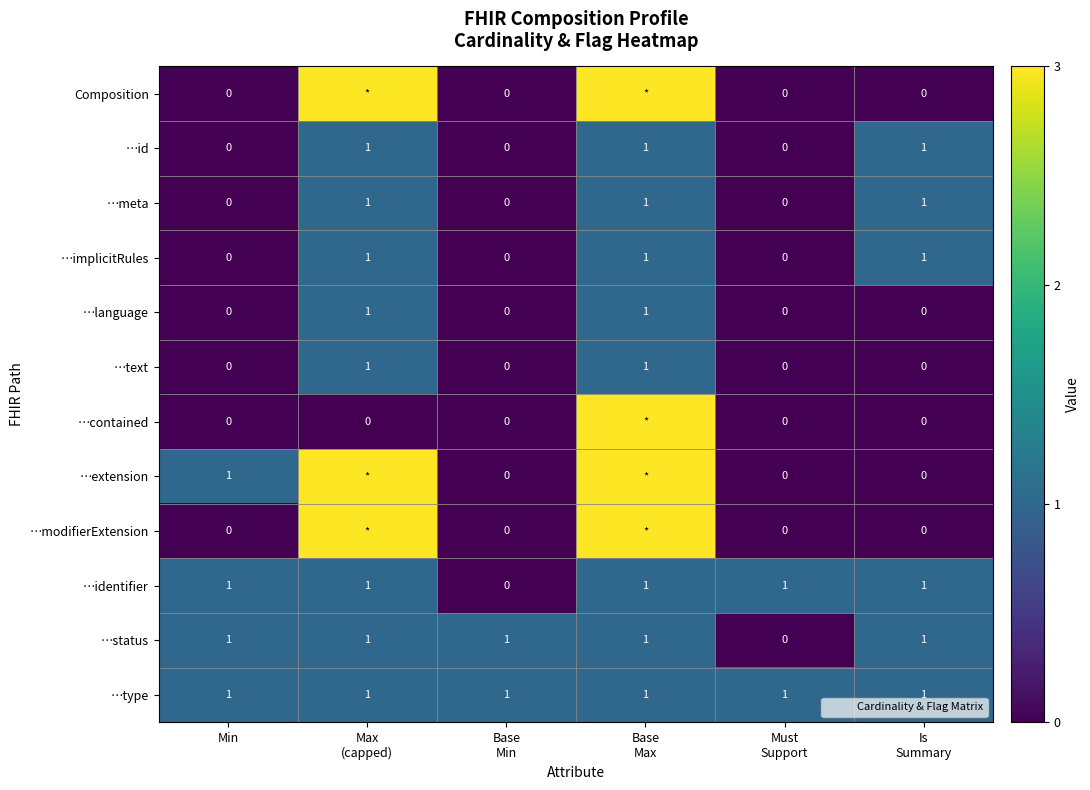

Count the number of data series in this chart.

12